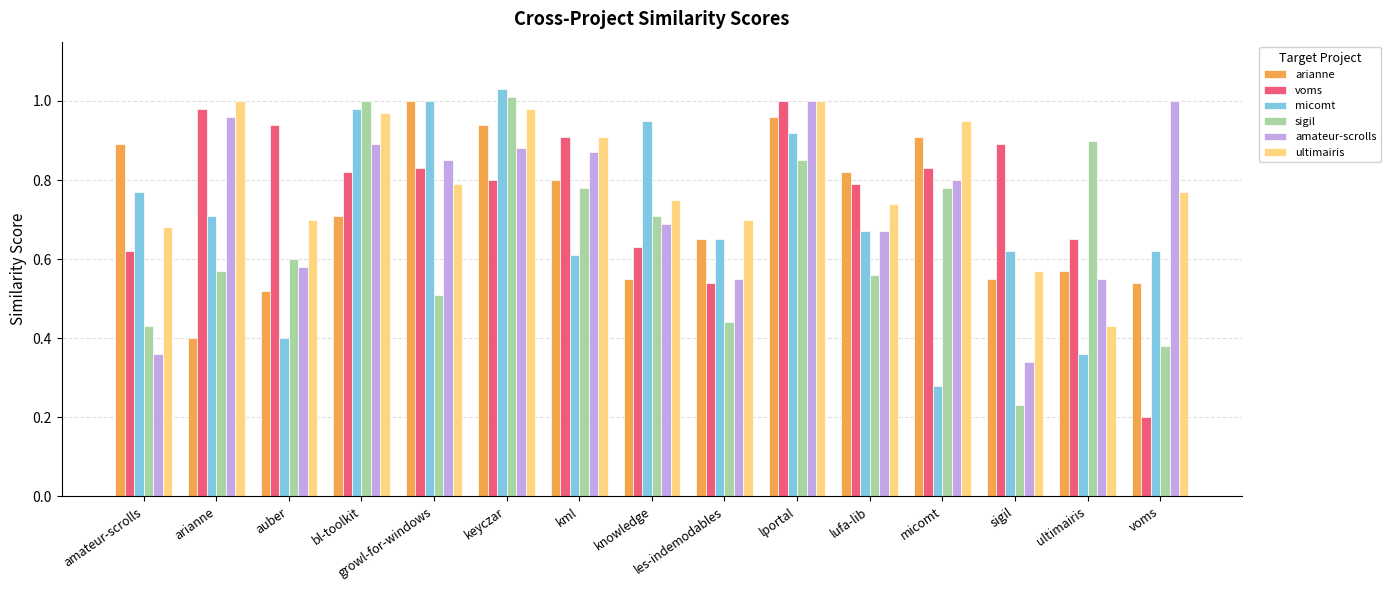

At how many categories does at least one series exceed 0?

15